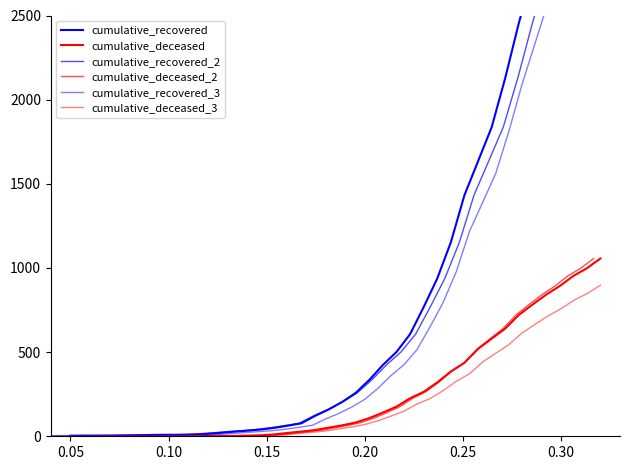

What are all the series names shown in the legend?

cumulative_recovered, cumulative_deceased, cumulative_recovered_2, cumulative_deceased_2, cumulative_recovered_3, cumulative_deceased_3